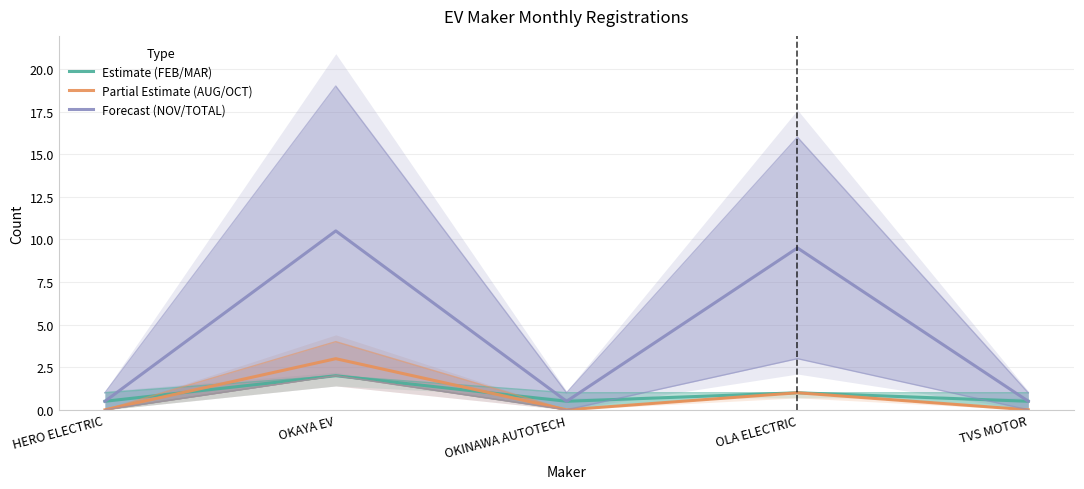

How many categories are shown in the chart?

5